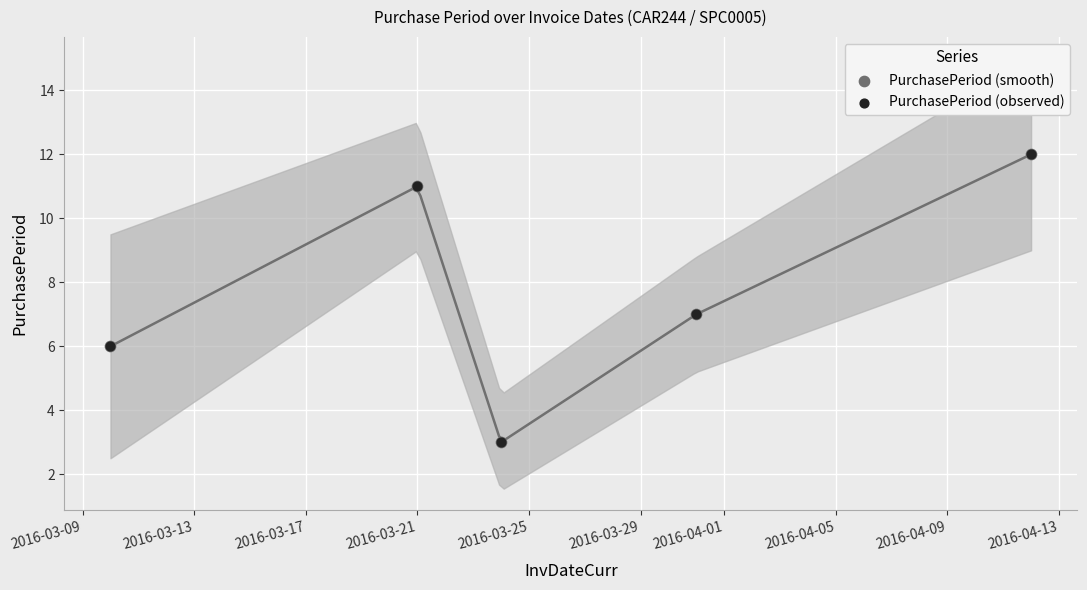

What are all the series names shown in the legend?

PurchasePeriod (smooth), PurchasePeriod (observed)